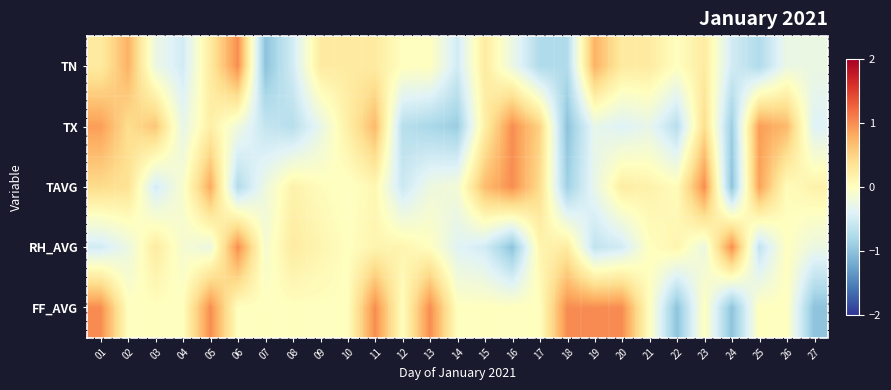

How many categories are shown in the chart?

27